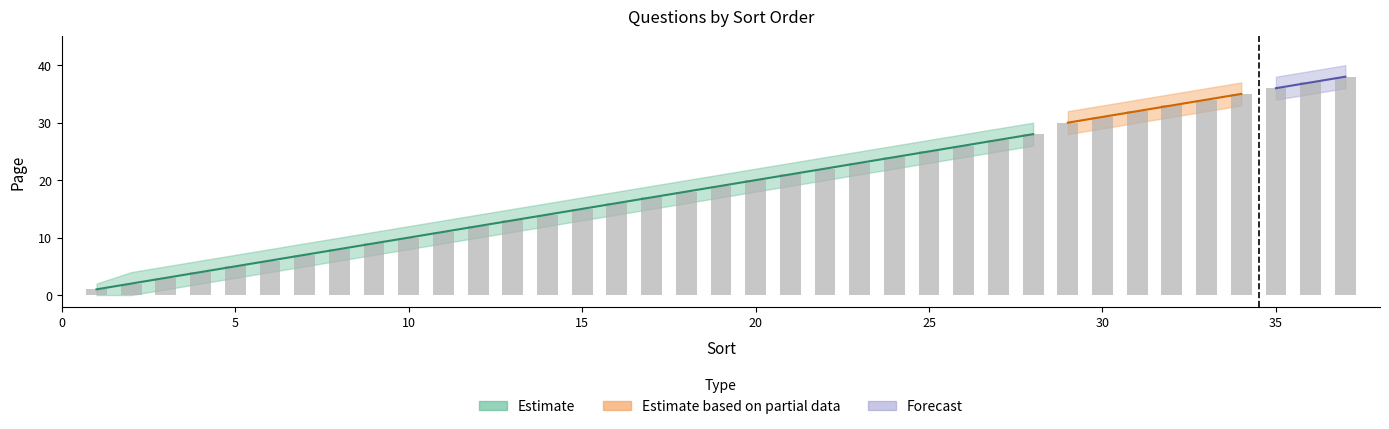

The page_lower series shows 2 at 4. True or false?

True